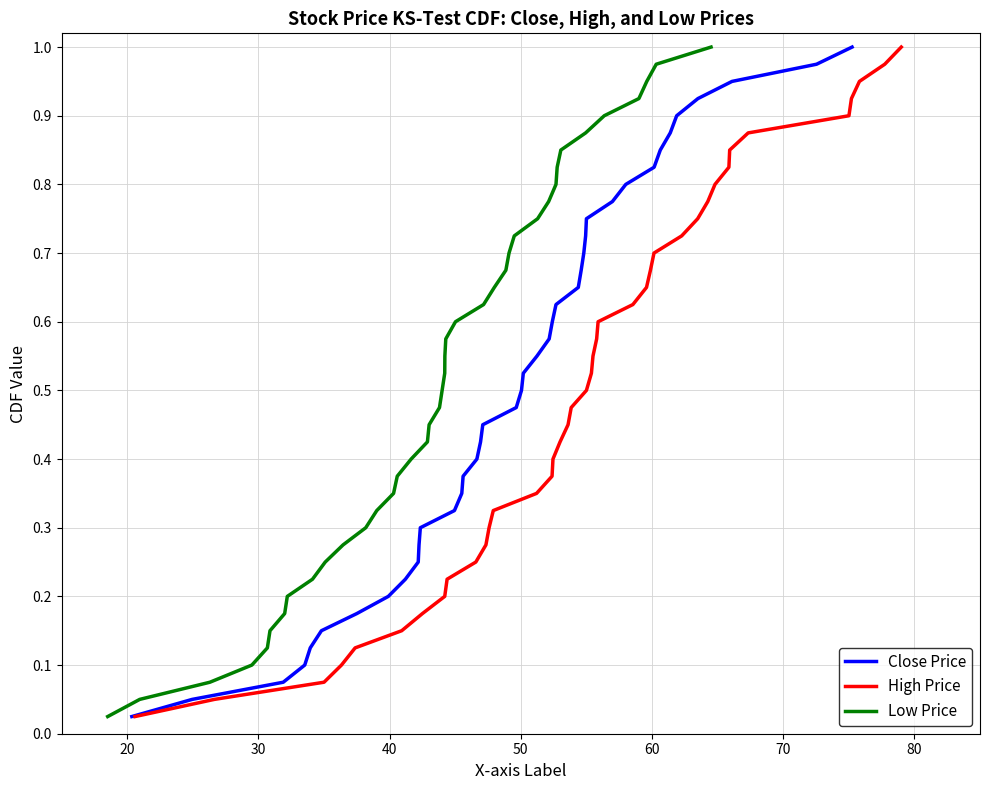

True or false: Low Price has a value of 0.4 at 90.

False